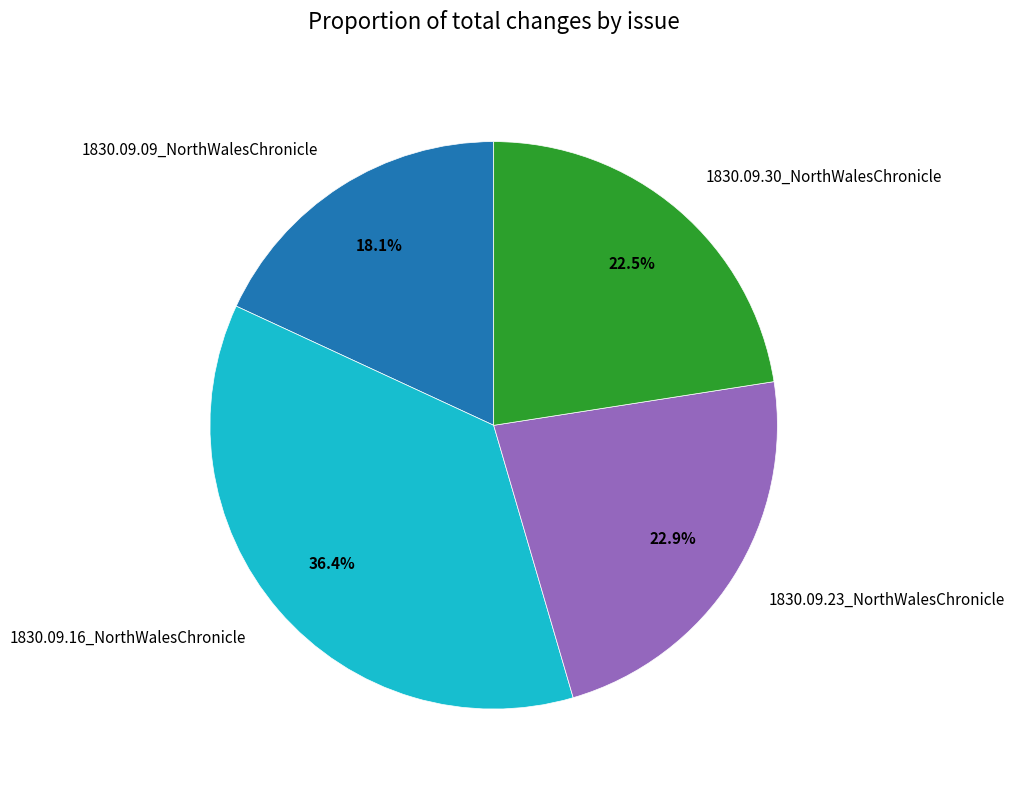

True or false: 1830.09.23_NorthWalesChronicle accounts for 14% of the total.

False